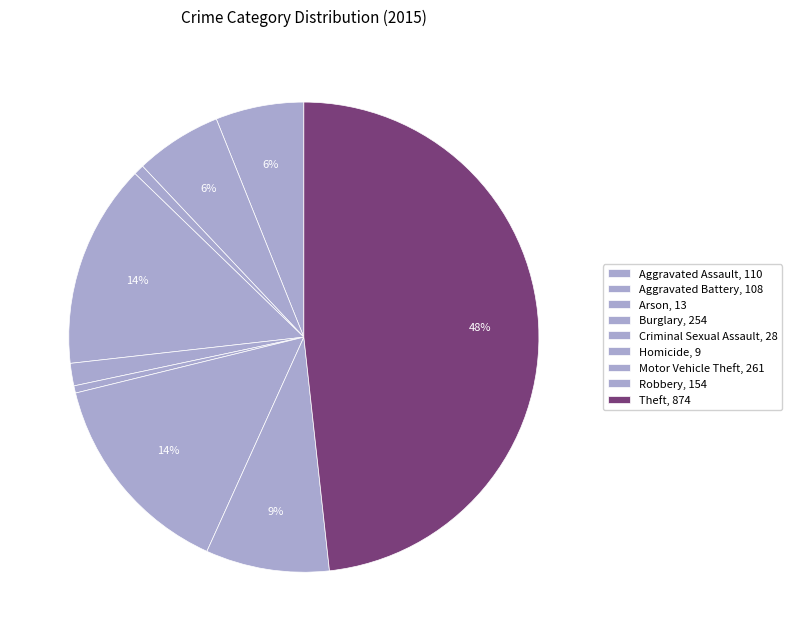

Does Theft represent more than half of the total?

No